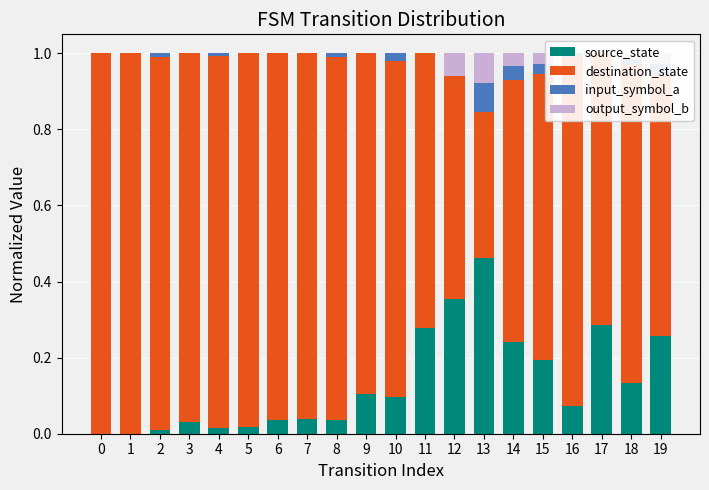

The value of output_symbol_b at 19 is 0.0. True or false?

True